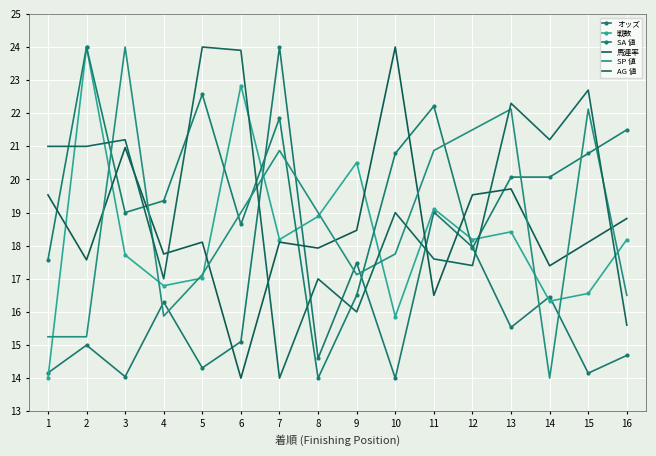

Reading left to right, transcribe all the data shown in this chart.

オッズ: 1=14.2	2=15.0	3=14.0	4=16.3	5=14.3	6=15.1	7=24.0	8=14.6	9=17.5	10=14.0	11=19.0	12=18.0	13=15.5	14=16.5	15=14.2	16=14.7
戦数: 1=14.0	2=24.0	3=17.7	4=16.8	5=17.0	6=22.8	7=18.2	8=18.9	9=20.5	10=15.9	11=19.1	12=18.2	13=18.4	14=16.3	15=16.6	16=18.2
SA 値: 1=17.6	2=24.0	3=19.0	4=19.4	5=22.6	6=18.6	7=21.9	8=14.0	9=16.5	10=20.8	11=22.2	12=17.9	13=20.1	14=20.1	15=20.8	16=21.5
馬連率: 1=19.5	2=17.6	3=21.0	4=17.8	5=18.1	6=14.0	7=18.1	8=17.9	9=18.5	10=24.0	11=16.5	12=19.5	13=19.7	14=17.4	15=18.1	16=18.8
SP 値: 1=15.2	2=15.2	3=24.0	4=15.9	5=17.1	6=19.0	7=20.9	8=19.0	9=17.1	10=17.8	11=20.9	12=21.5	13=22.1	14=14.0	15=22.1	16=16.5
AG 値: 1=21.0	2=21.0	3=21.2	4=17.0	5=24.0	6=23.9	7=14.0	8=17.0	9=16.0	10=19.0	11=17.6	12=17.4	13=22.3	14=21.2	15=22.7	16=15.6